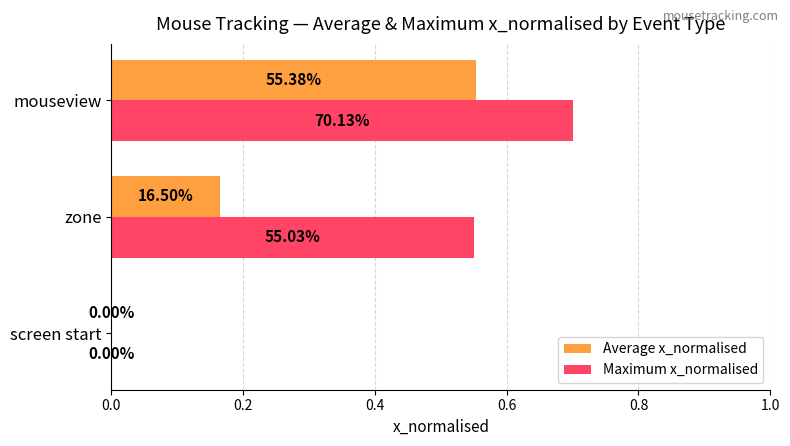

Rank the series by their average value, from lowest to highest.

Average x_normalised, Maximum x_normalised